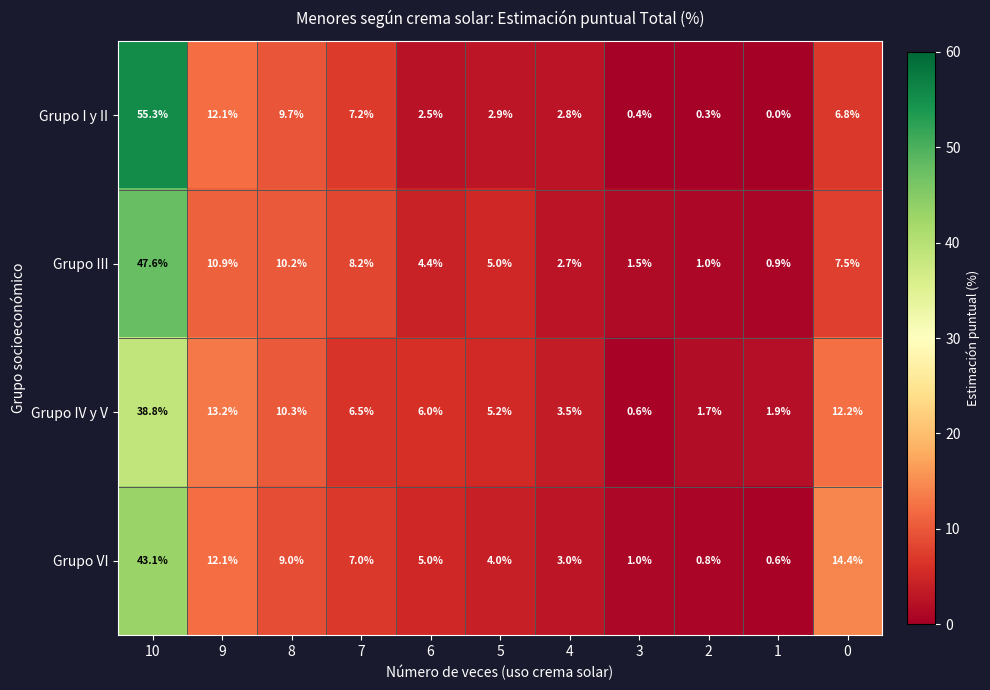

Is the value of Grupo IV y V at 10 greater than the value of Grupo VI at 10?

No